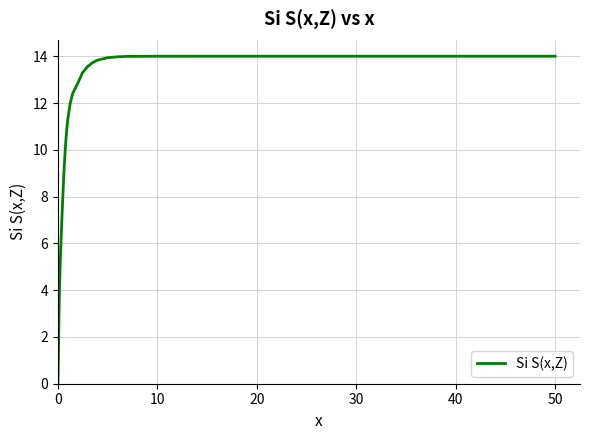

What is the maximum value shown in the chart?

14.0